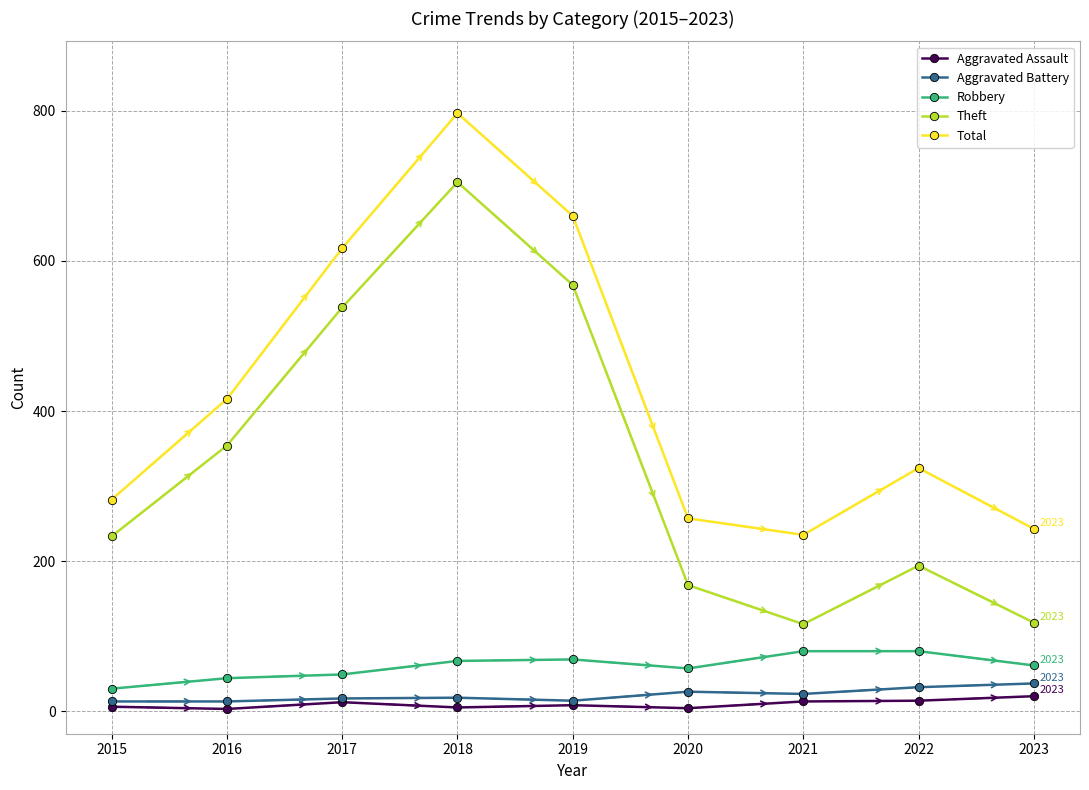

What is the value of the Robbery point at the 3rd from the left?

49